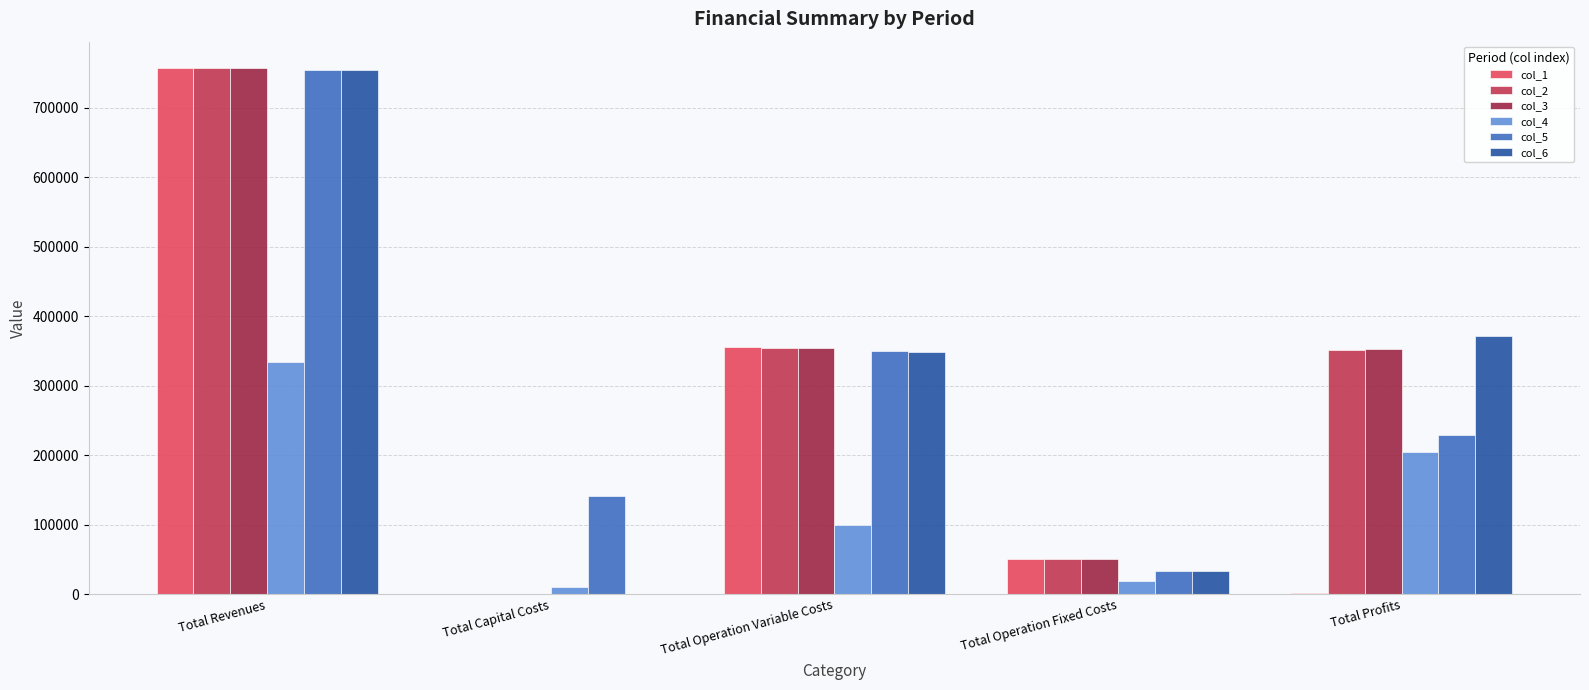

What is the sum of the col_4 values at Total Operation Variable Costs and Total Revenues?

433805.0